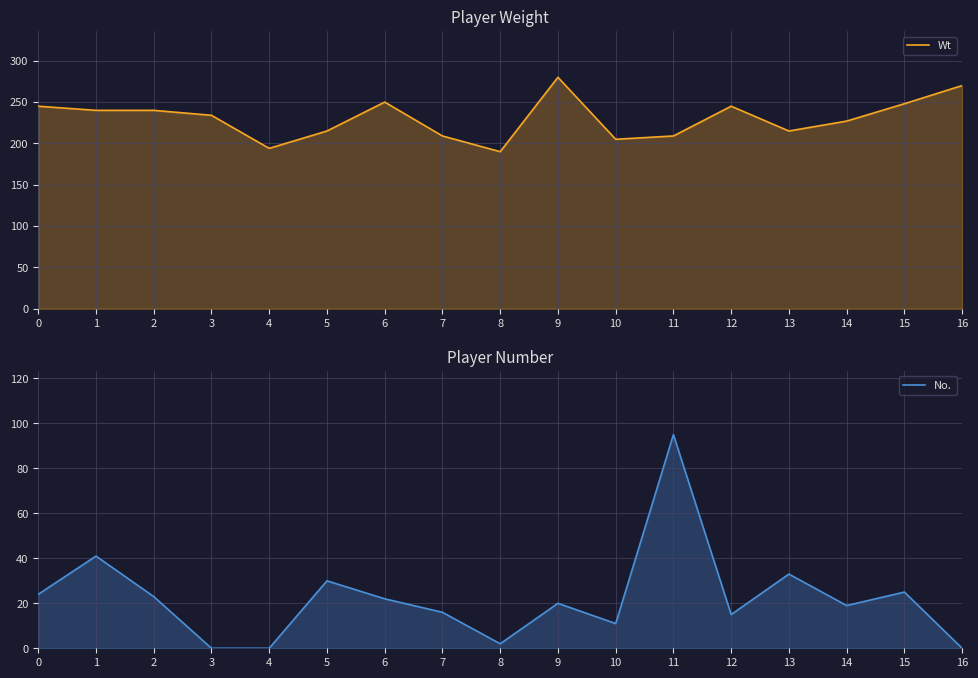

Is it true that No. equals 0 at 3?

True